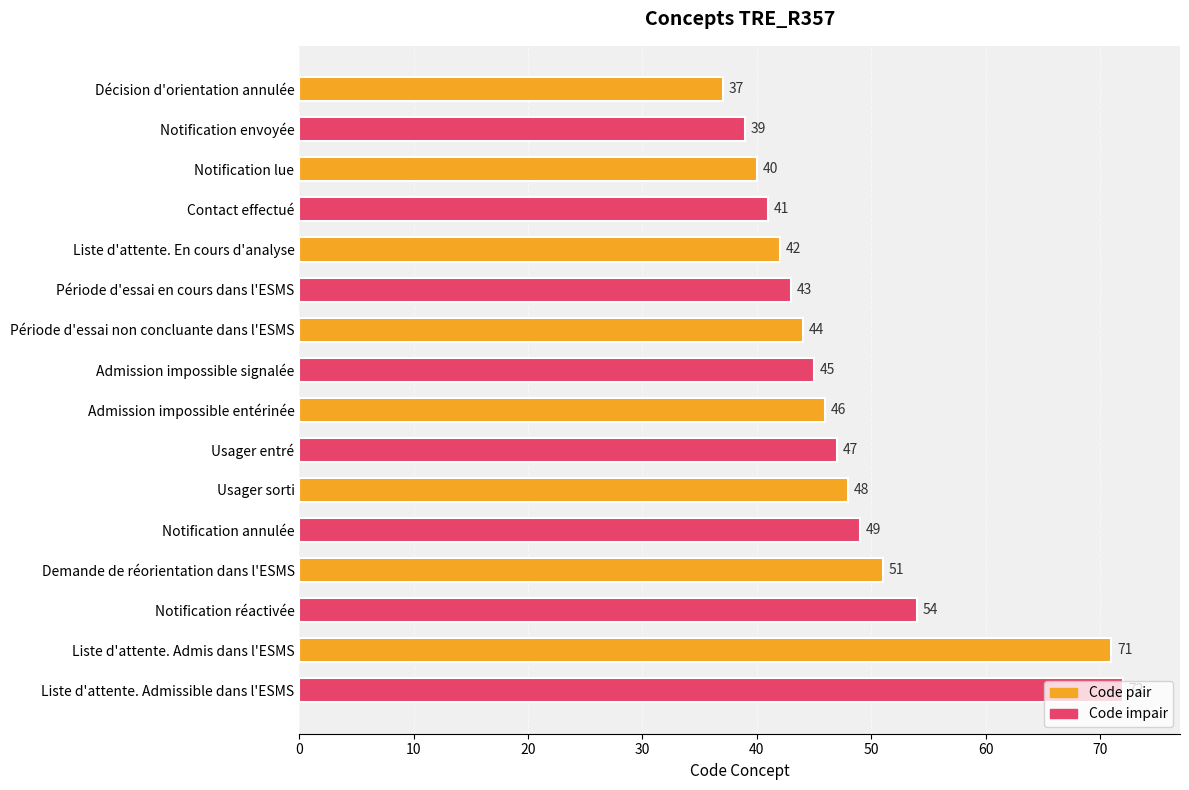

The chart shows a value of 17 at Liste d'attente. En cours d'analyse. True or false?

False